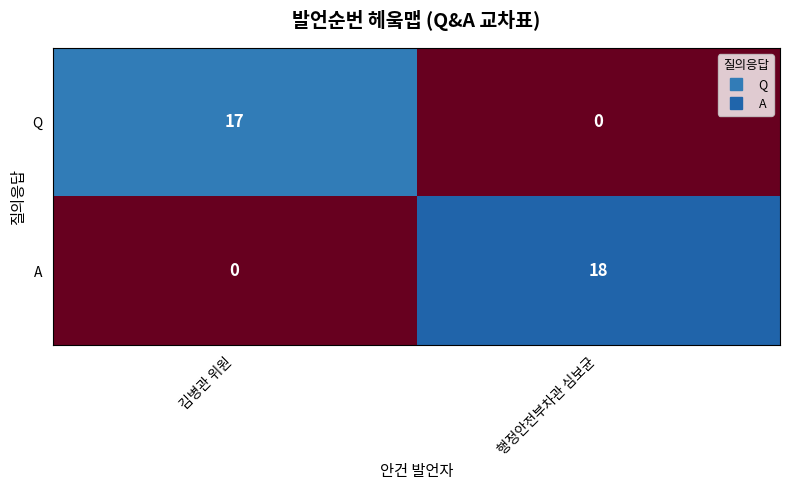

What is the difference between the A values at 김병관 위원 and 행정안전부차관 심보균?

18